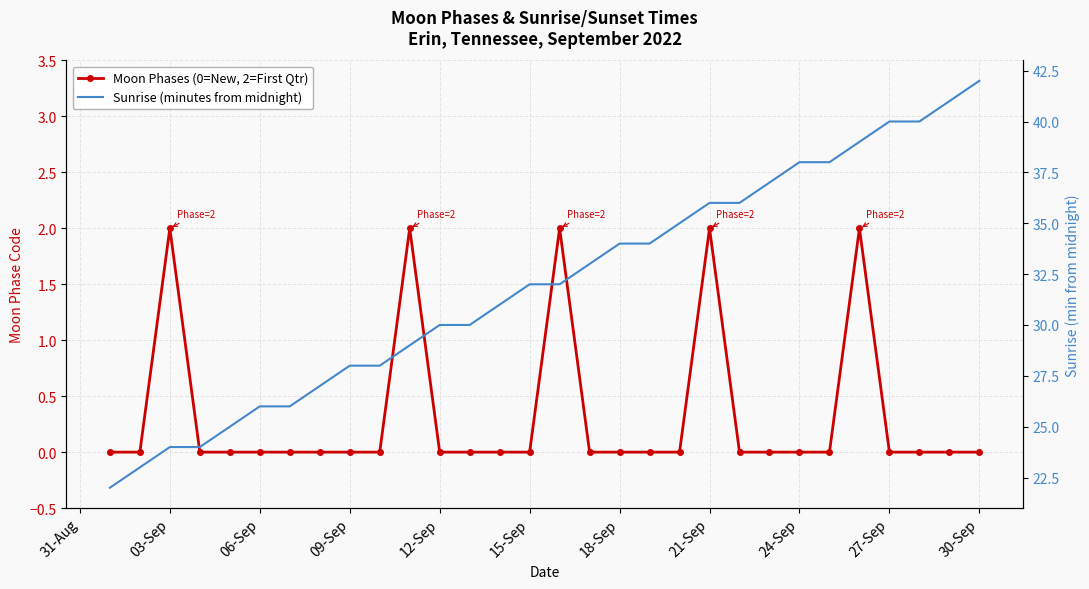

What is the total value across all series at 03-Sep?

26